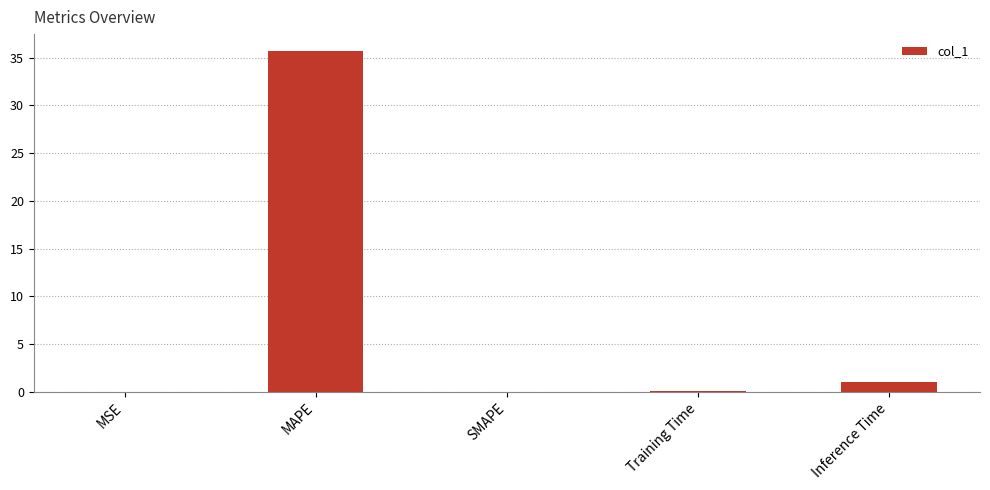

What is the maximum value shown in the chart?

35.7